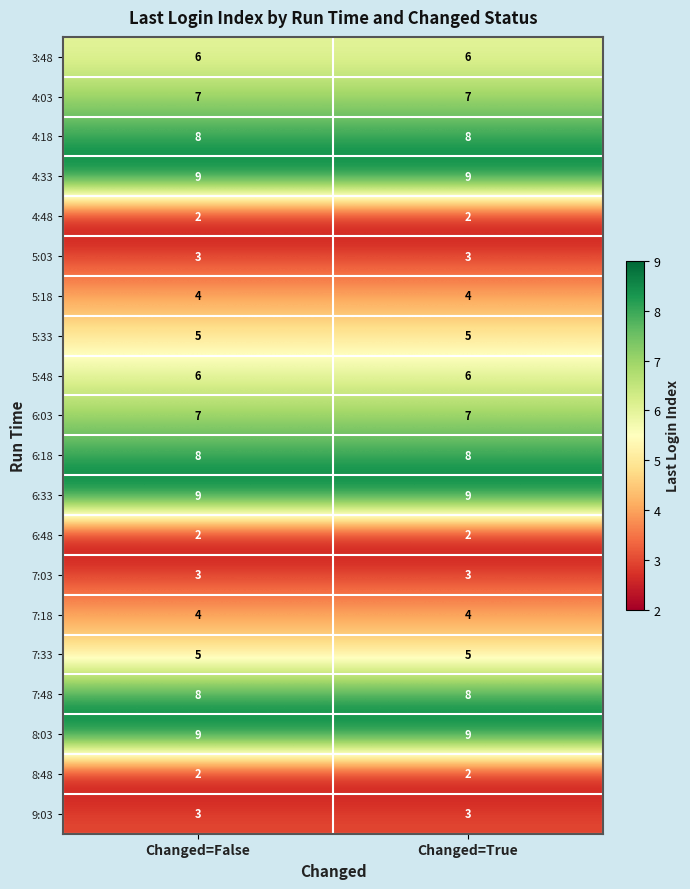

What is the average value of the 3:48 series?

6